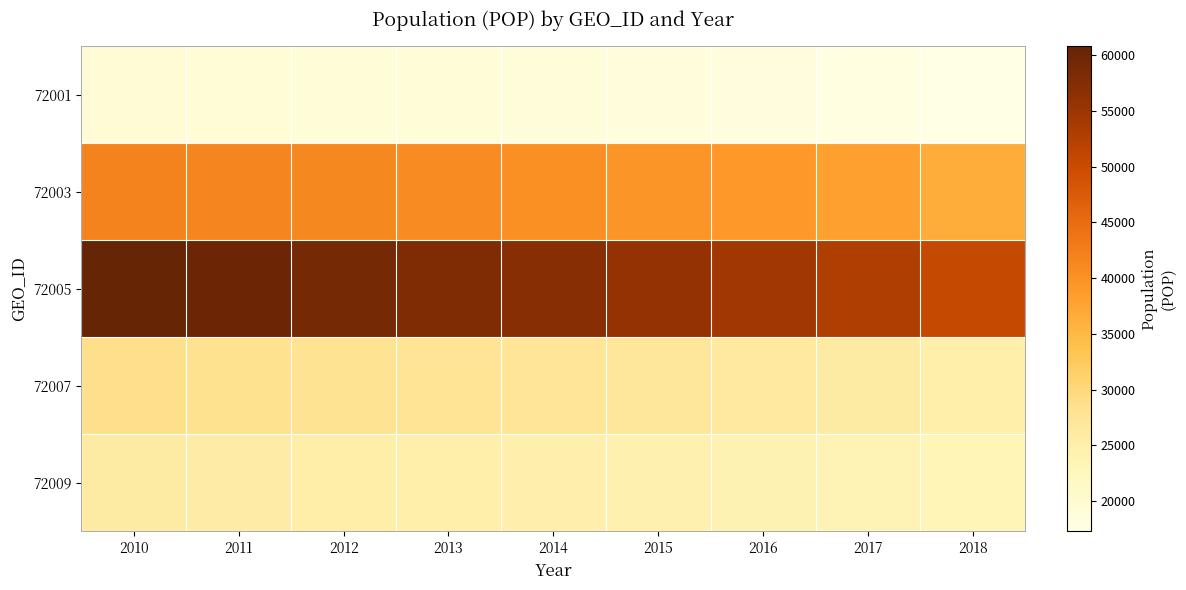

How many series are shown in this chart?

5